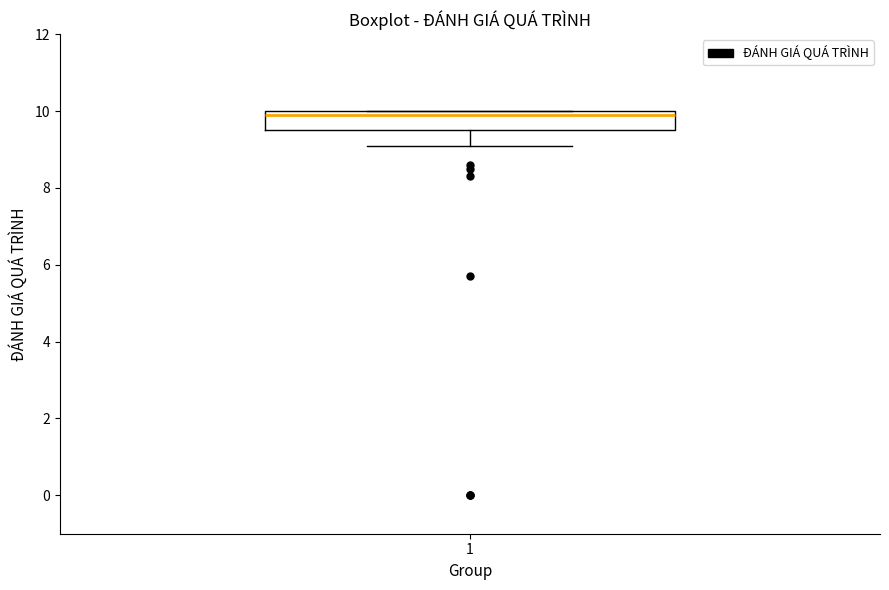

Where is the upper edge of the box at x = 1 on the y-axis? The values are not printed on the chart, so give them approximately, as read against the axis.

10.0